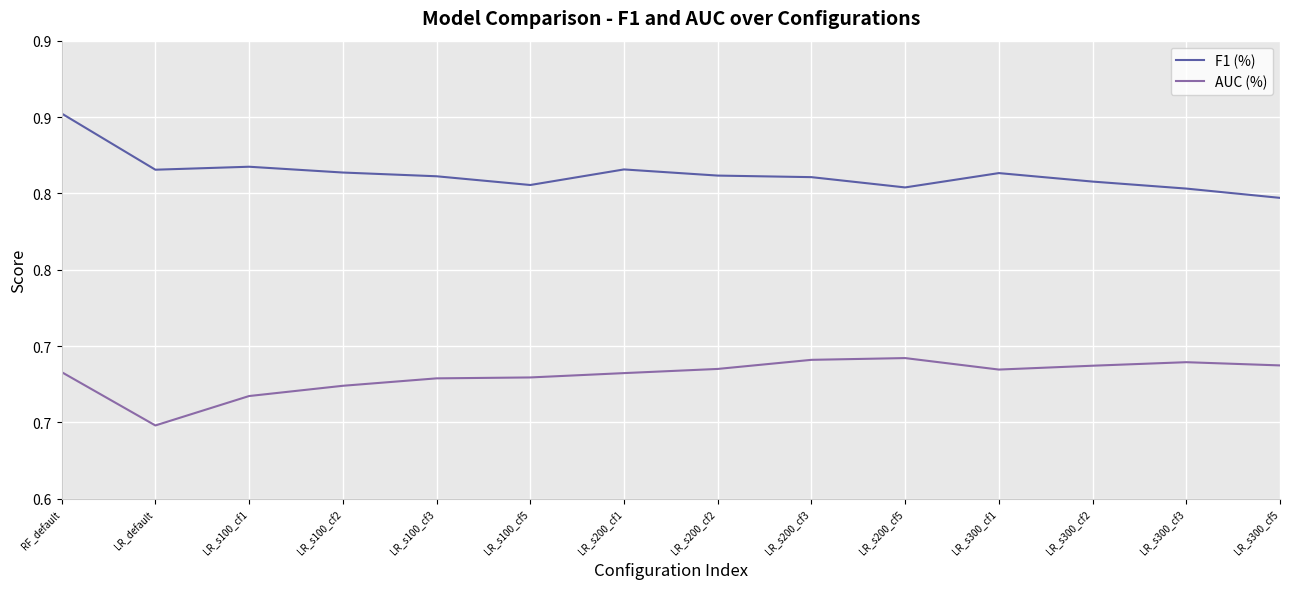

Which category has the highest value in the F1 (%) series?

RF_default